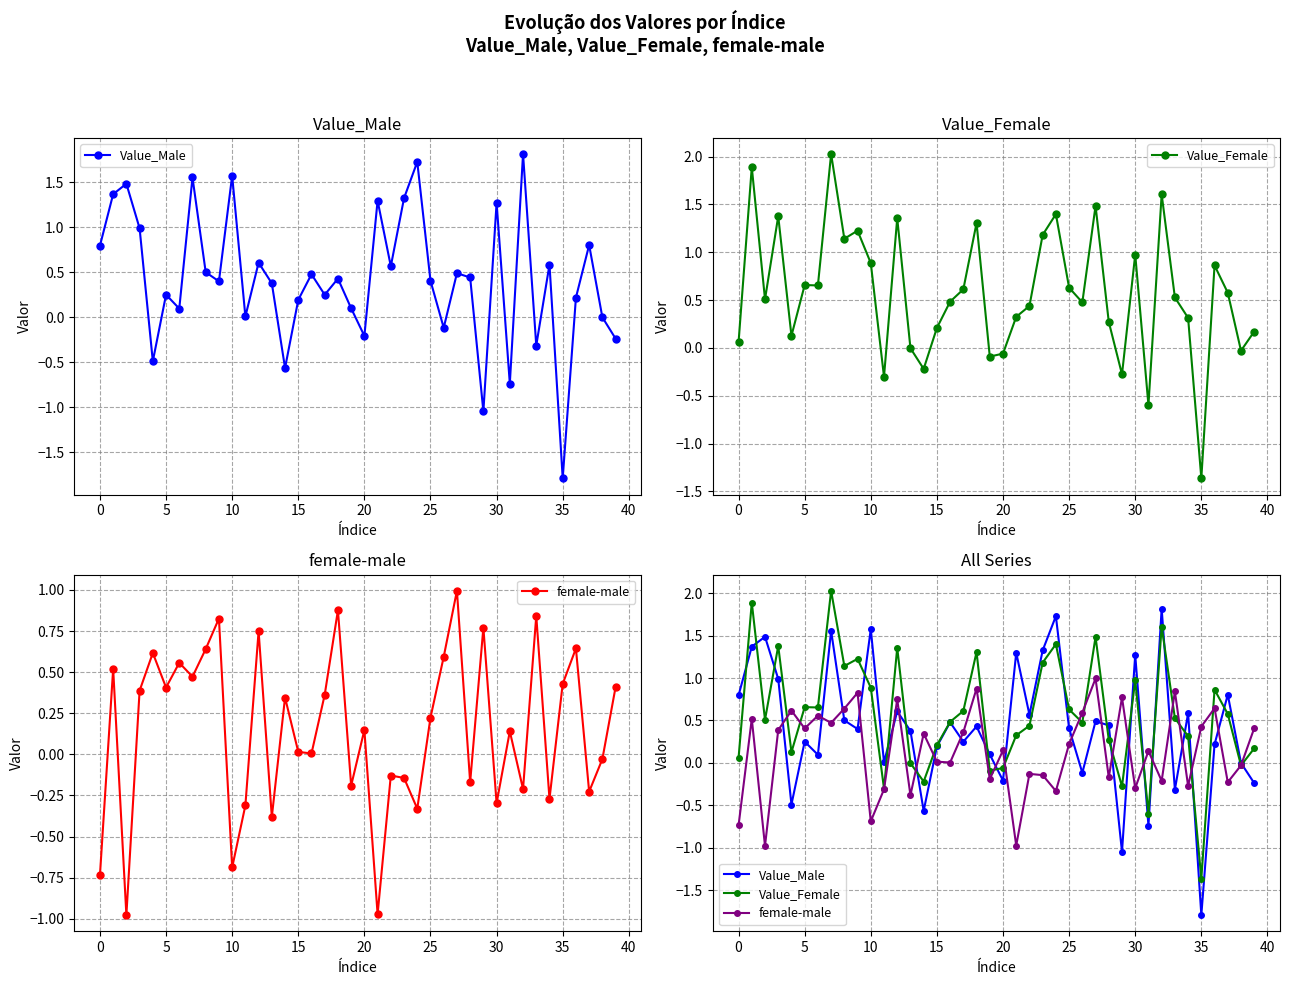

At 18, list the series in order from smallest to largest.

Value_Male, female-male, Value_Female